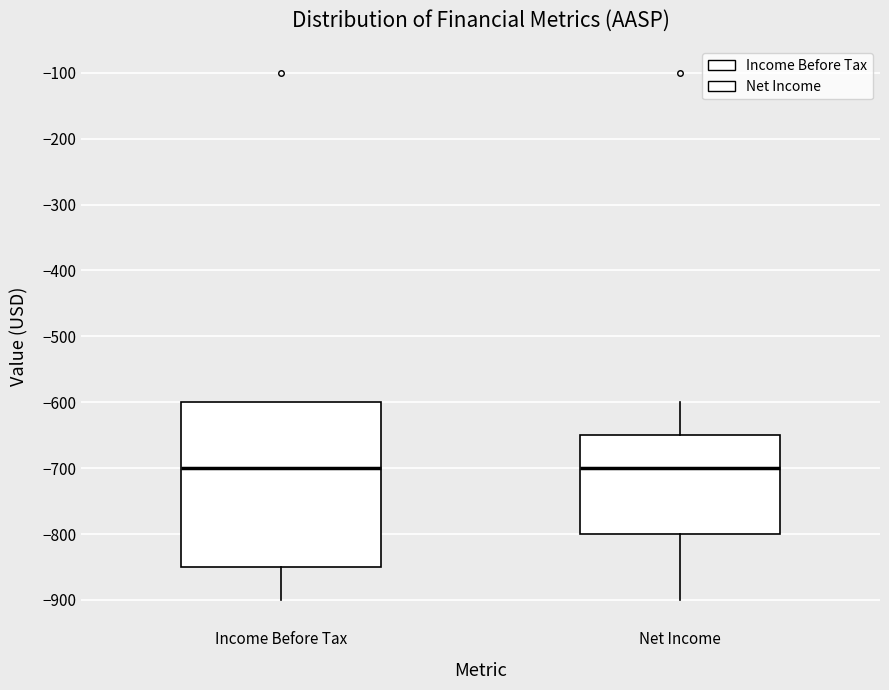

Reading left to right, read every box against the y-axis: the position of its median line, the range the box covers, and the ends of its whiskers. The values are not printed on the chart, so give them approximately, as read against the axis.

Income Before Tax: median -700, box -850 to -600, whiskers -900 to -600
Net Income: median -700, box -800 to -650, whiskers -900 to -600